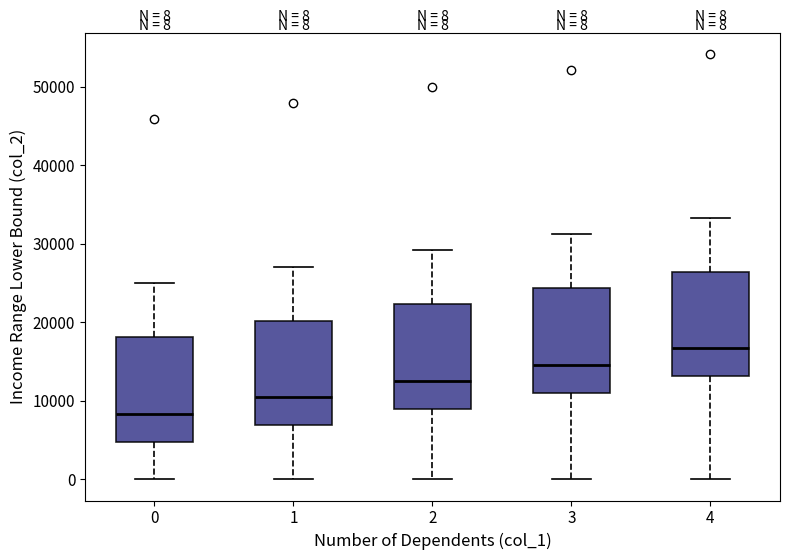

Which box's median line is the highest?

4